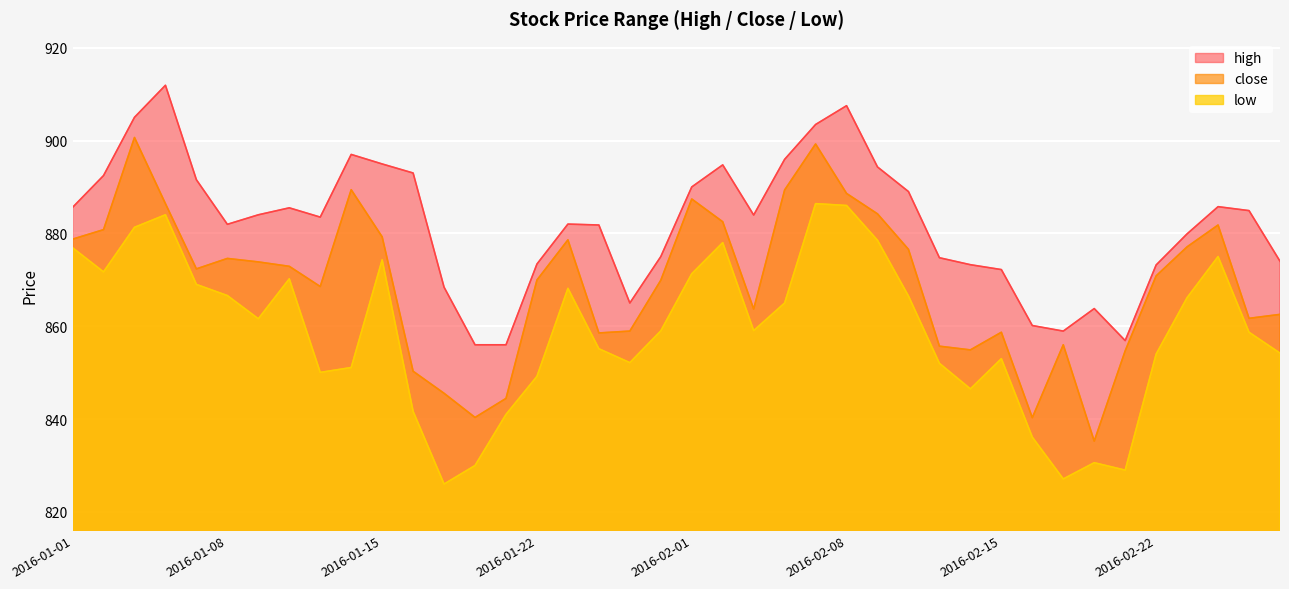

How many distinct data groups are displayed?

3